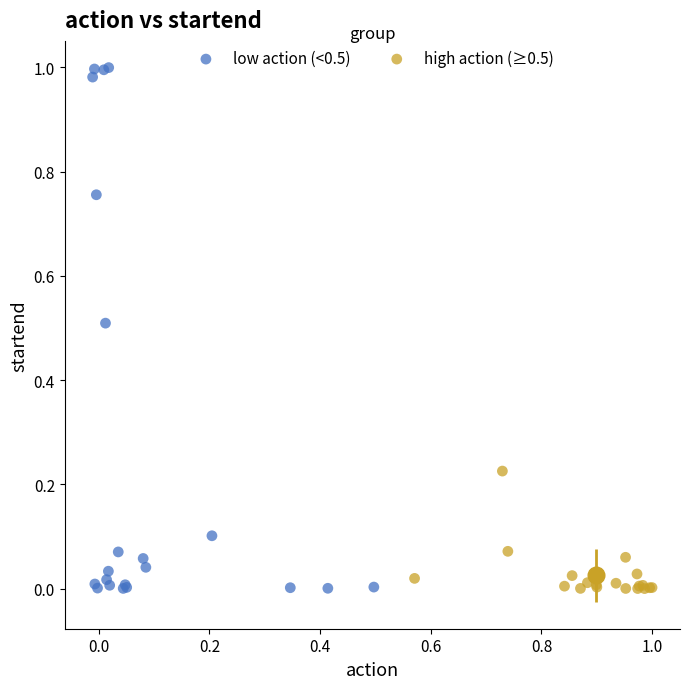

Which series has the largest Y range (max minus min)?

low action (<0.5)